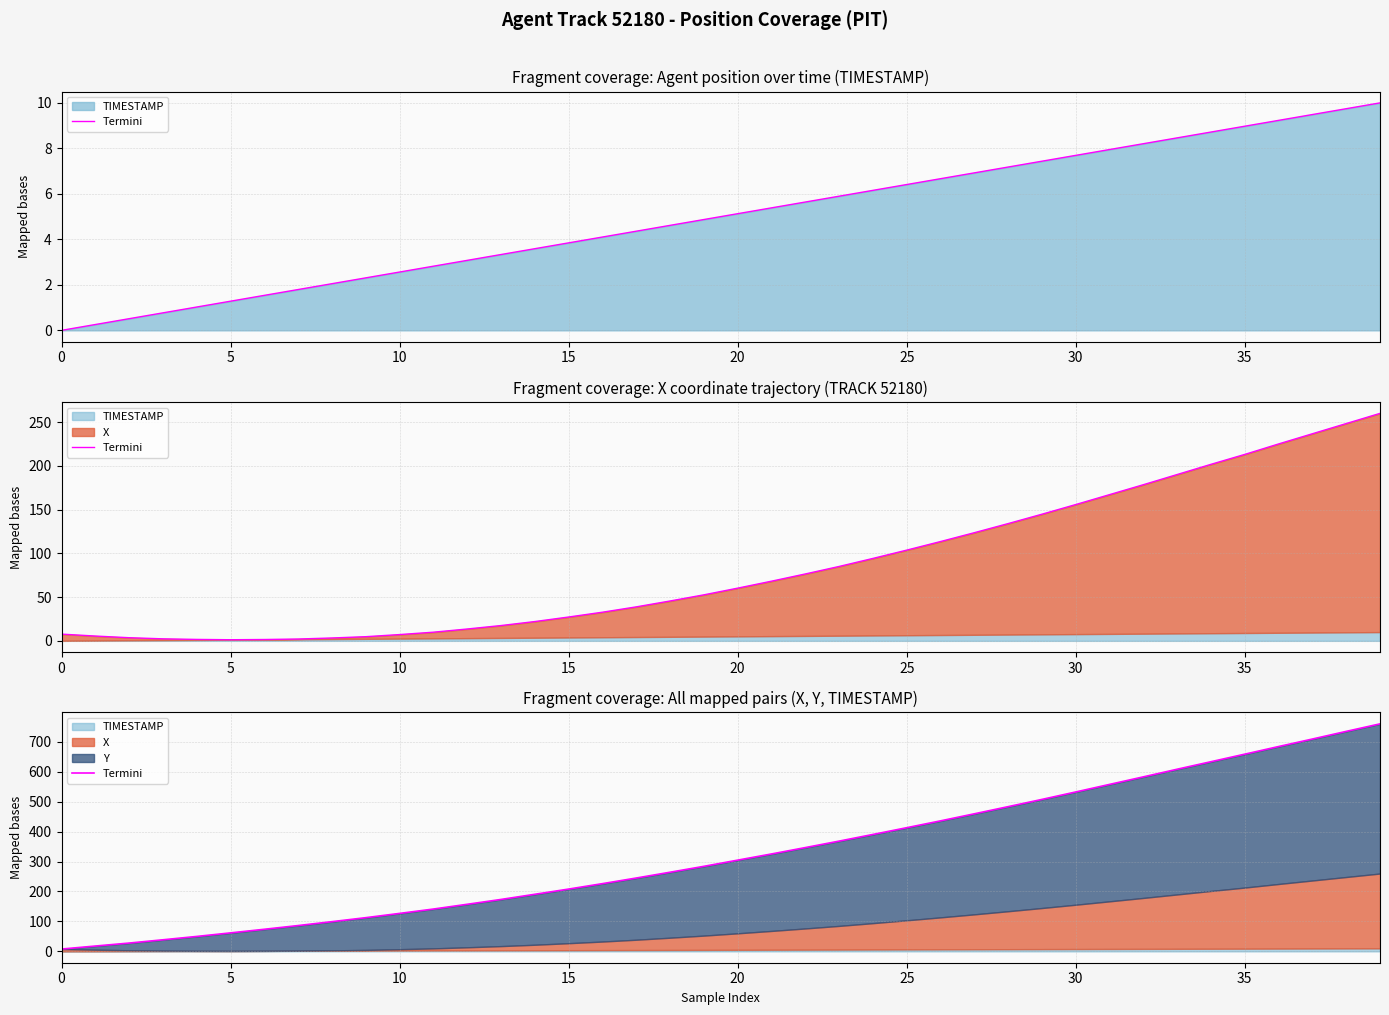

Which category has the highest value across all series?

39